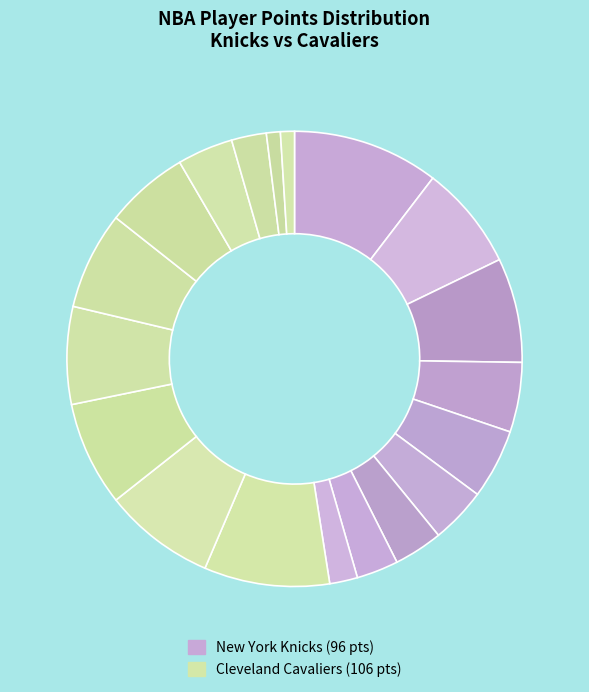

Count the number of slices in the pie.

19